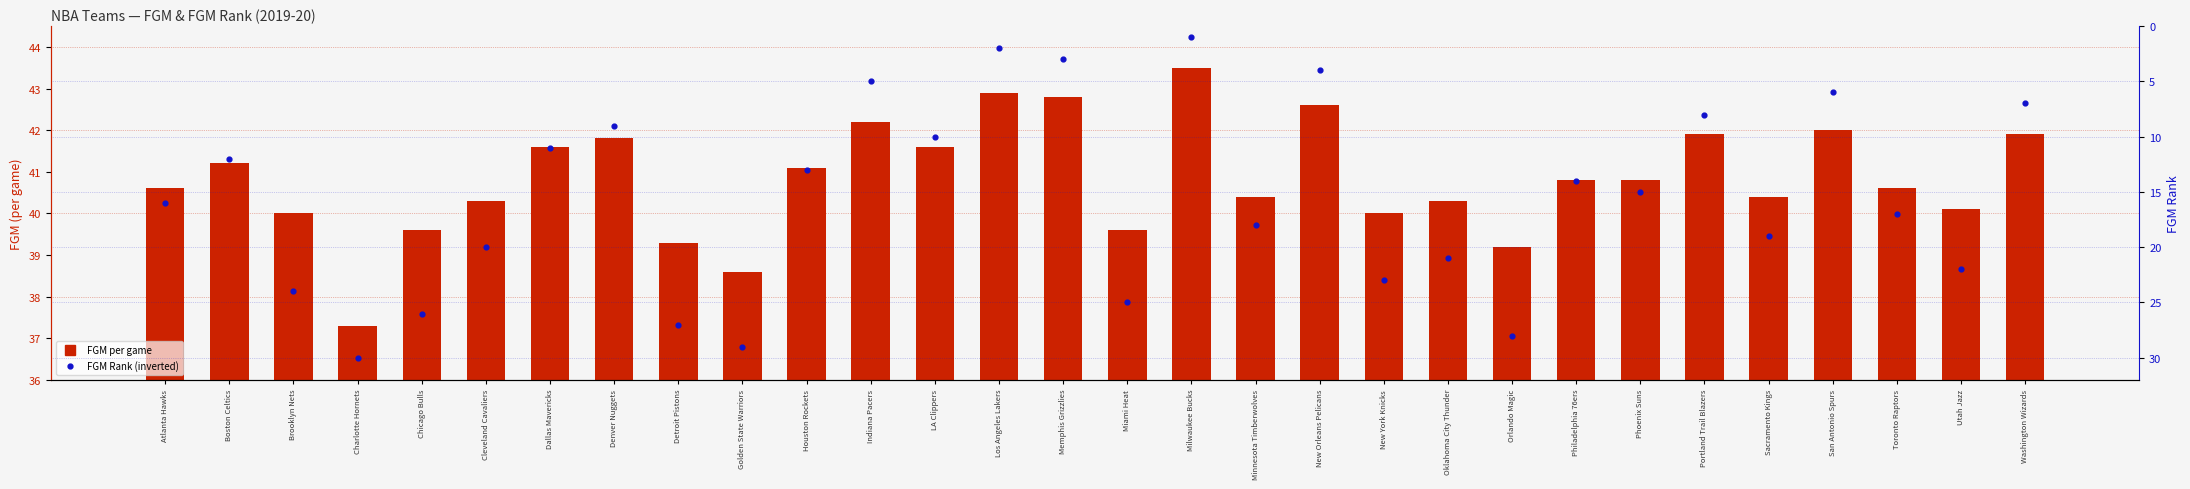

At which category is the sum across all series the highest?

Golden State Warriors